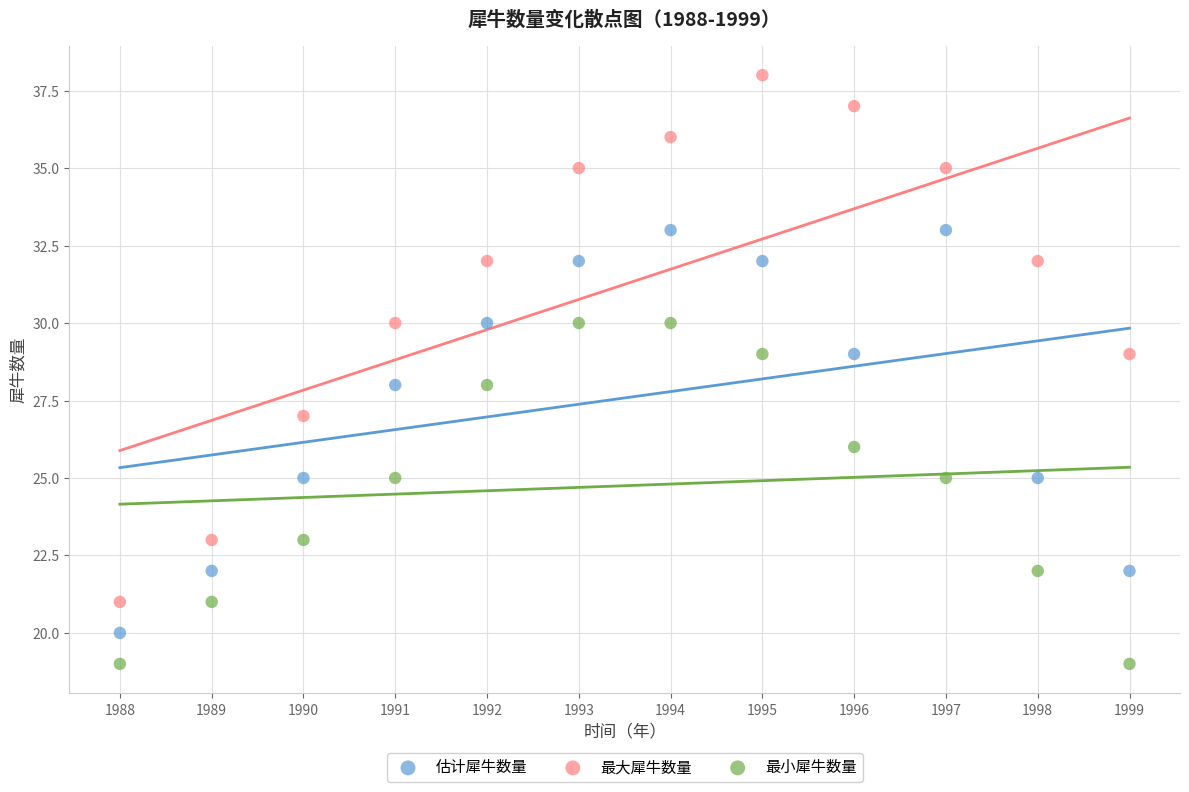

Across all data points, what is the range of Y values (max minus min)?

19